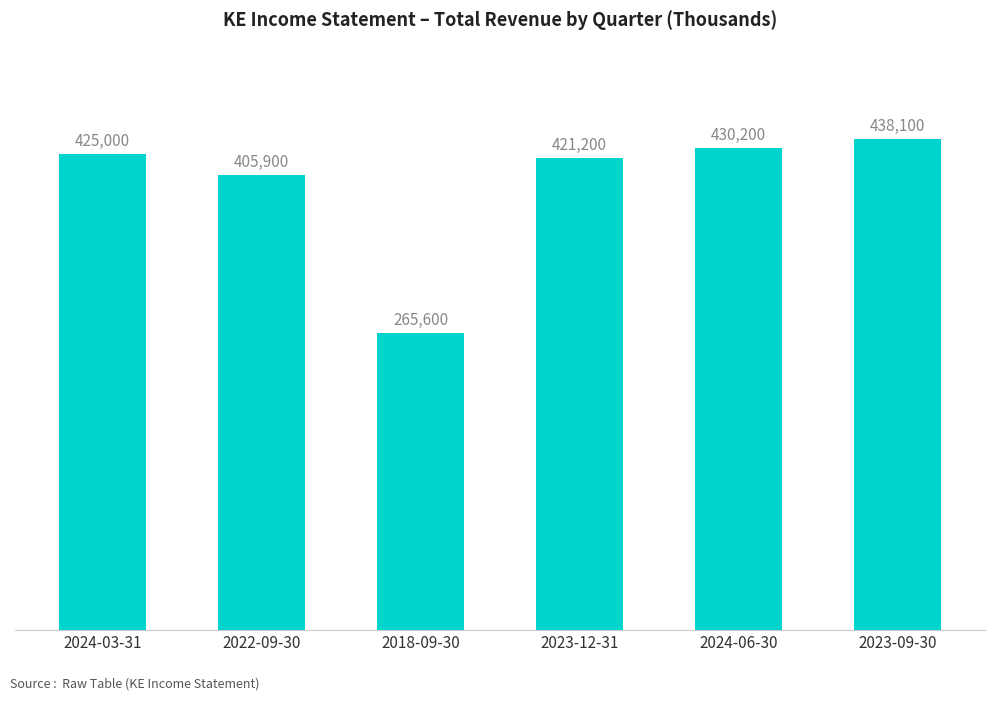

What is the label of the 6th bar from the left?

2023-09-30